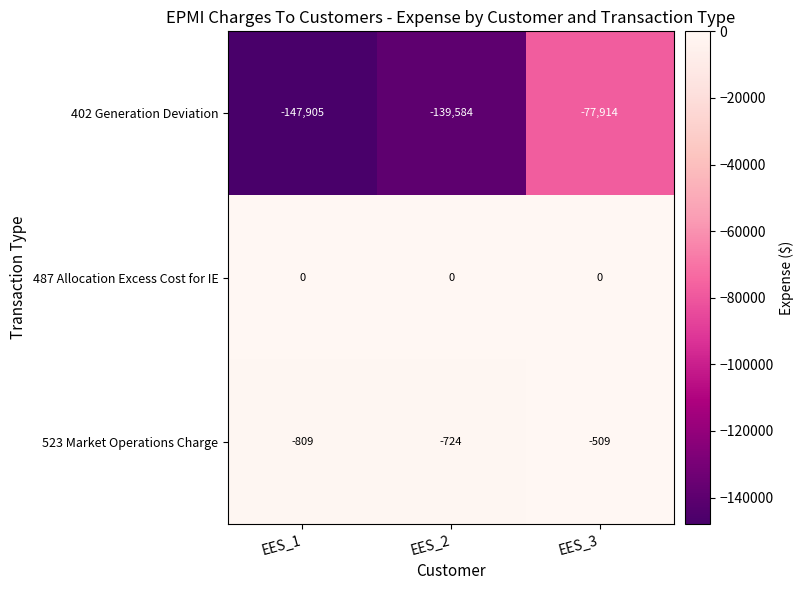

At which category is the sum across all series the highest?

EES_3